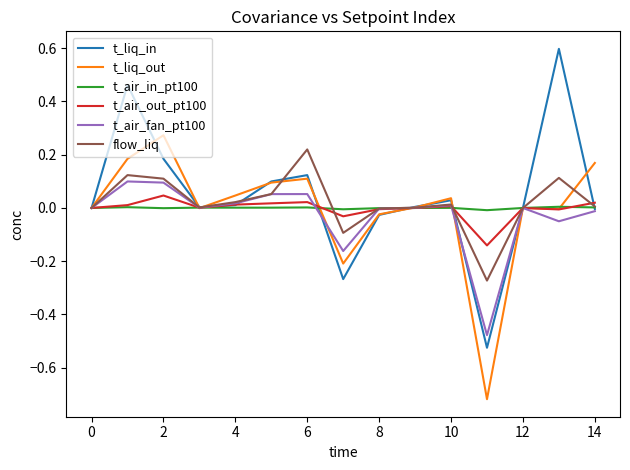

True or false: t_air_out_pt100 has more than 2 interior local peaks.

True